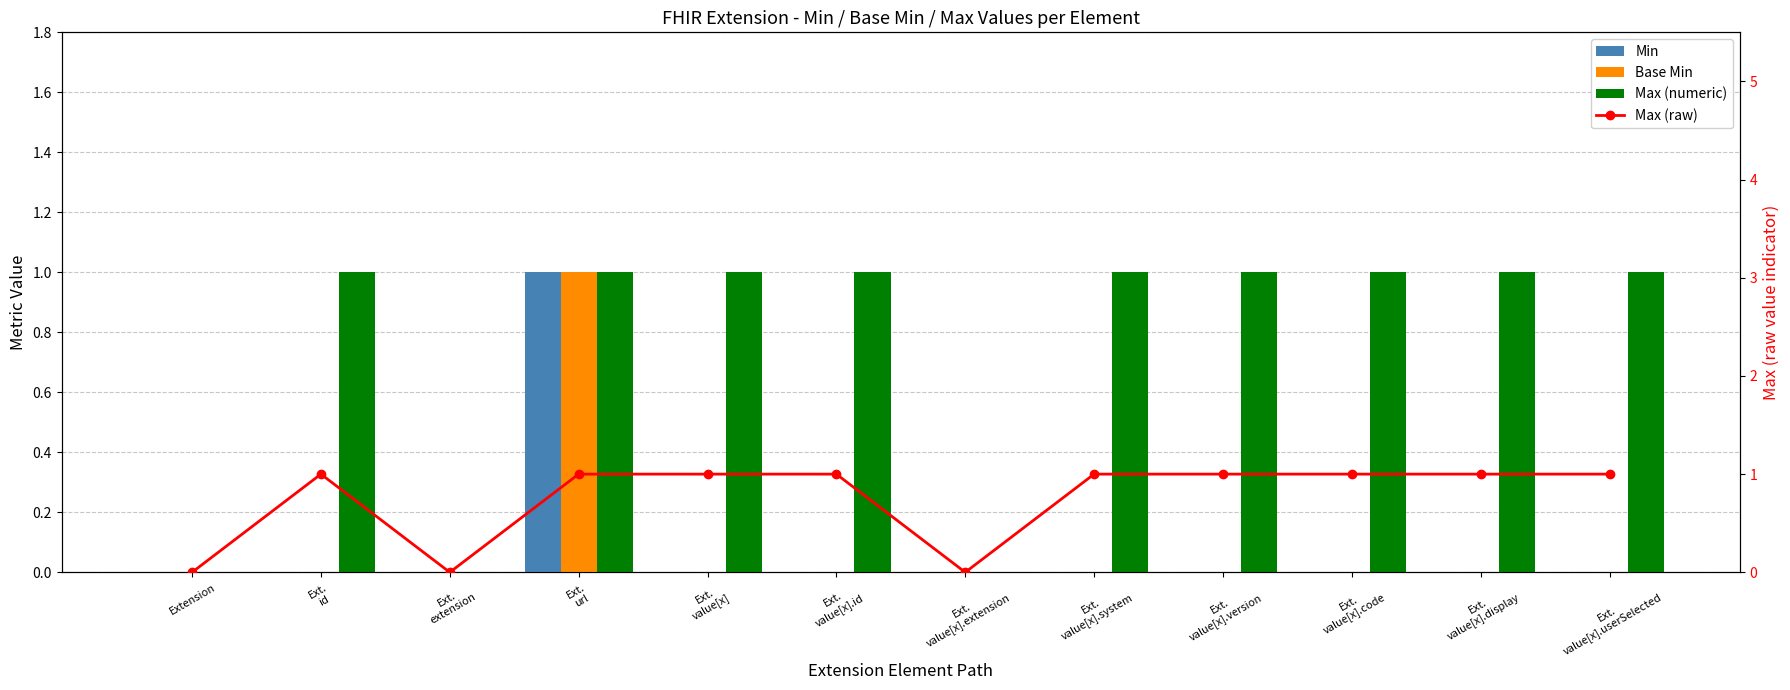

Reading left to right, transcribe all the data shown in this chart.

Min: Extension=0	Ext.
id=0	Ext.
extension=0	Ext.
url=1	Ext.
value[x]=0	Ext.
value[x].id=0	Ext.
value[x].extension=0	Ext.
value[x].system=0	Ext.
value[x].version=0	Ext.
value[x].code=0	Ext.
value[x].display=0	Ext.
value[x].userSelected=0
Base Min: Extension=0	Ext.
id=0	Ext.
extension=0	Ext.
url=1	Ext.
value[x]=0	Ext.
value[x].id=0	Ext.
value[x].extension=0	Ext.
value[x].system=0	Ext.
value[x].version=0	Ext.
value[x].code=0	Ext.
value[x].display=0	Ext.
value[x].userSelected=0
Max (numeric): Extension=0	Ext.
id=1	Ext.
extension=0	Ext.
url=1	Ext.
value[x]=1	Ext.
value[x].id=1	Ext.
value[x].extension=0	Ext.
value[x].system=1	Ext.
value[x].version=1	Ext.
value[x].code=1	Ext.
value[x].display=1	Ext.
value[x].userSelected=1
Max (raw): Extension=0	Ext.
id=1	Ext.
extension=0	Ext.
url=1	Ext.
value[x]=1	Ext.
value[x].id=1	Ext.
value[x].extension=0	Ext.
value[x].system=1	Ext.
value[x].version=1	Ext.
value[x].code=1	Ext.
value[x].display=1	Ext.
value[x].userSelected=1